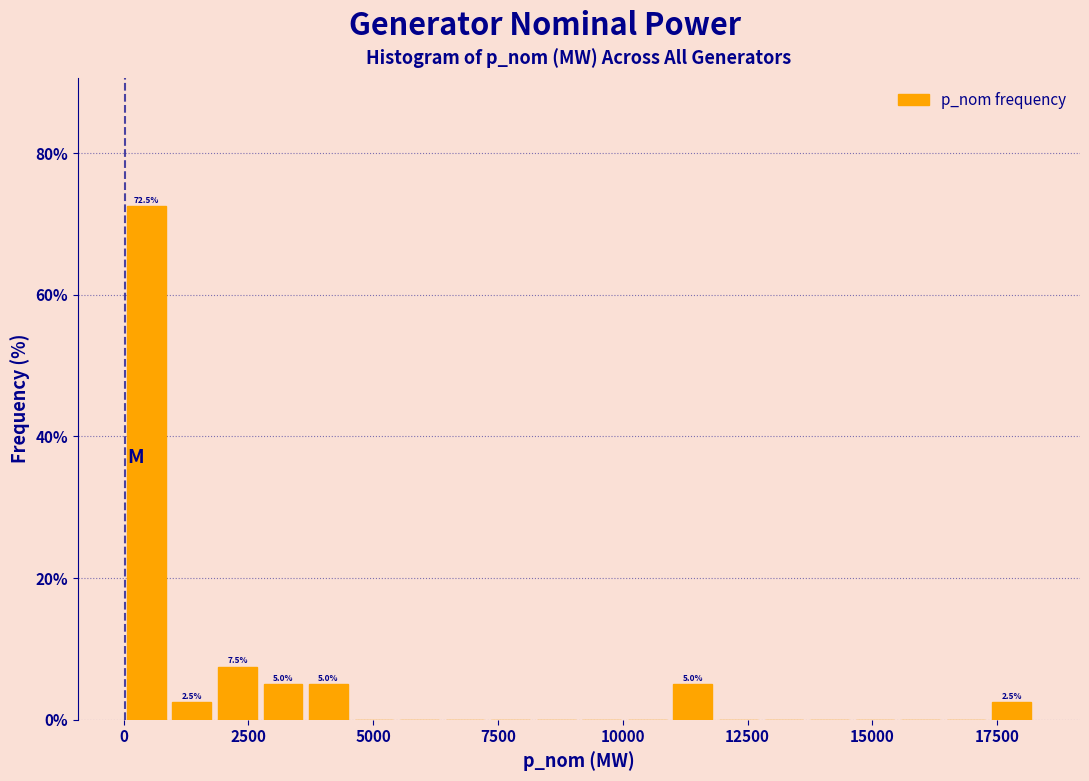

Read against the x-axis, roughly where is the centre of the tallest bar?

500